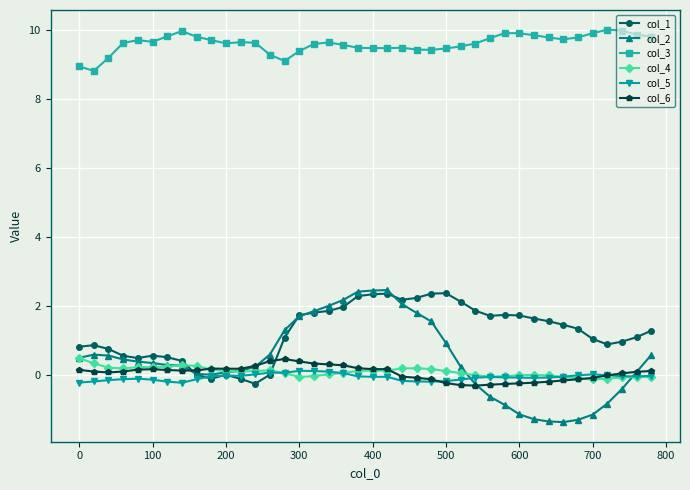

What are all the series names shown in the legend?

col_1, col_2, col_3, col_4, col_5, col_6